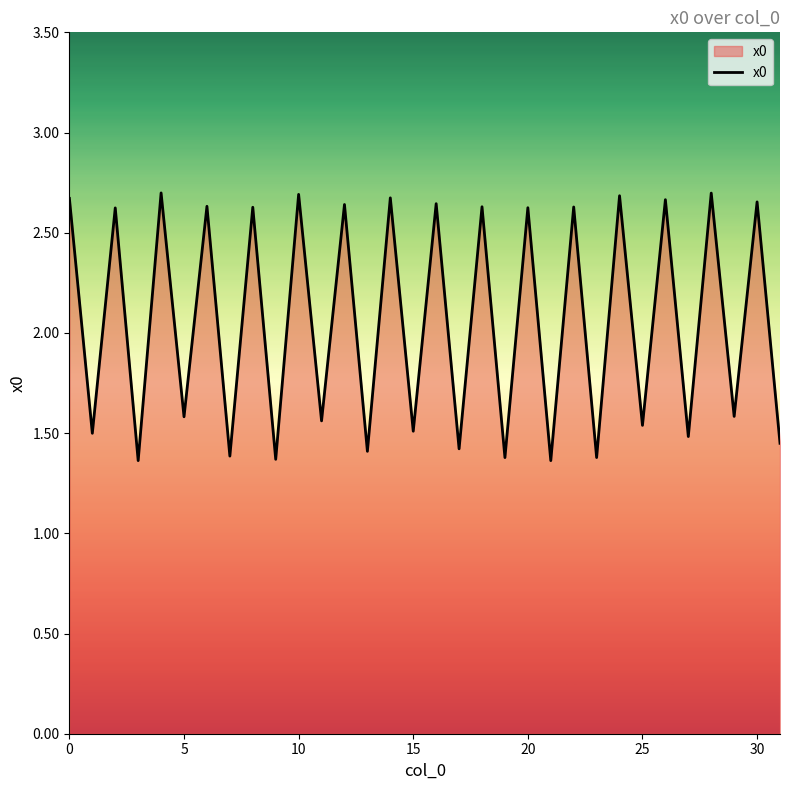

What is the difference between the maximum and minimum values?

1.3